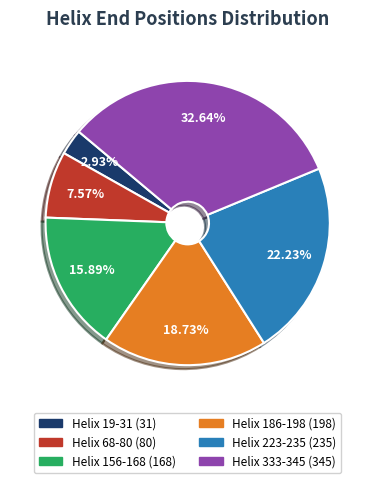

Is Helix 156-168 the majority of the pie?

No